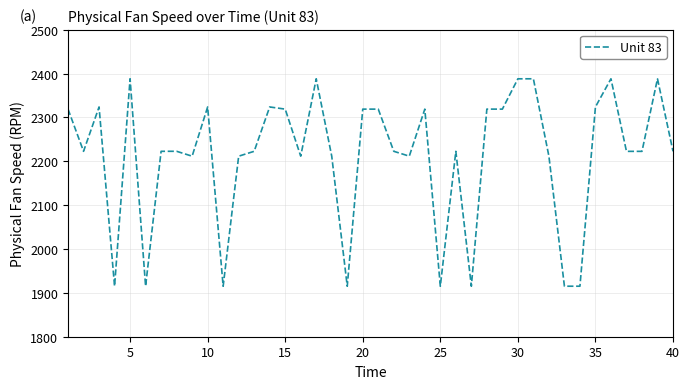

How many lines are shown in the chart?

1